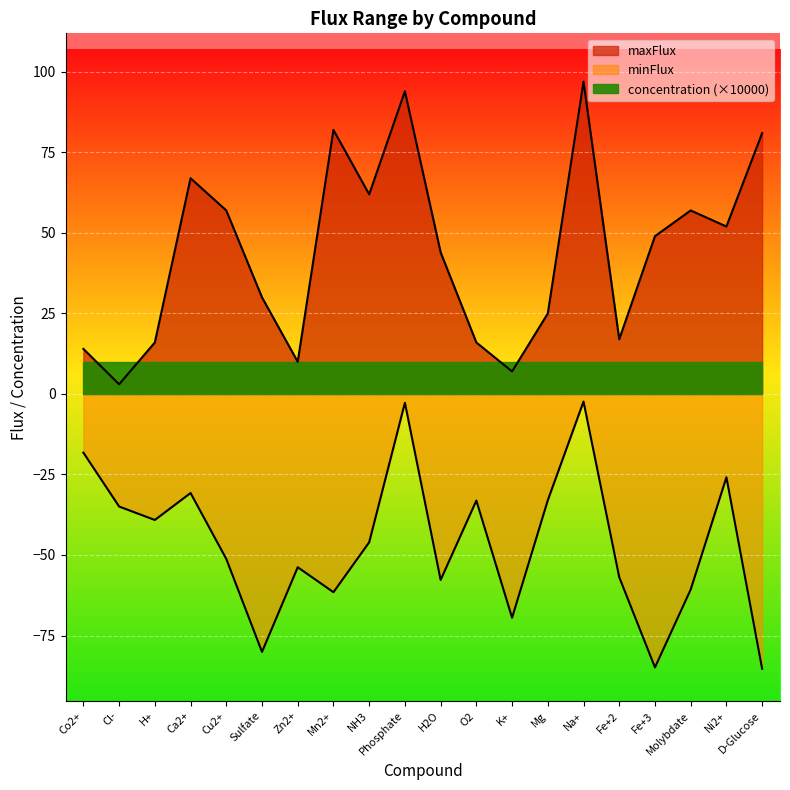

Which series has the largest range (max minus min)?

maxFlux